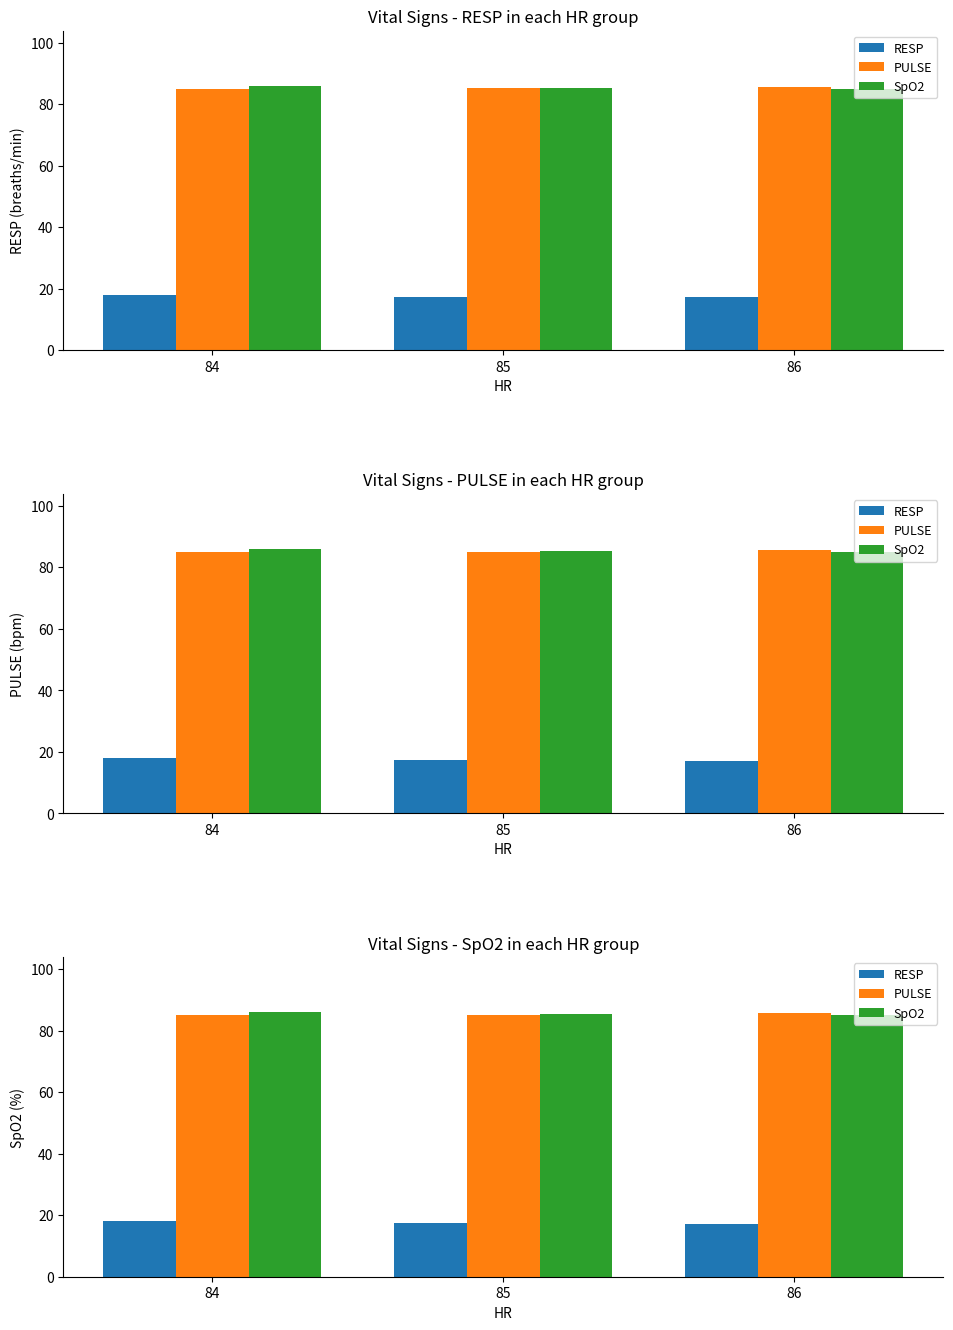

Rank the series at 85 from lowest to highest value.

RESP, PULSE, SpO2